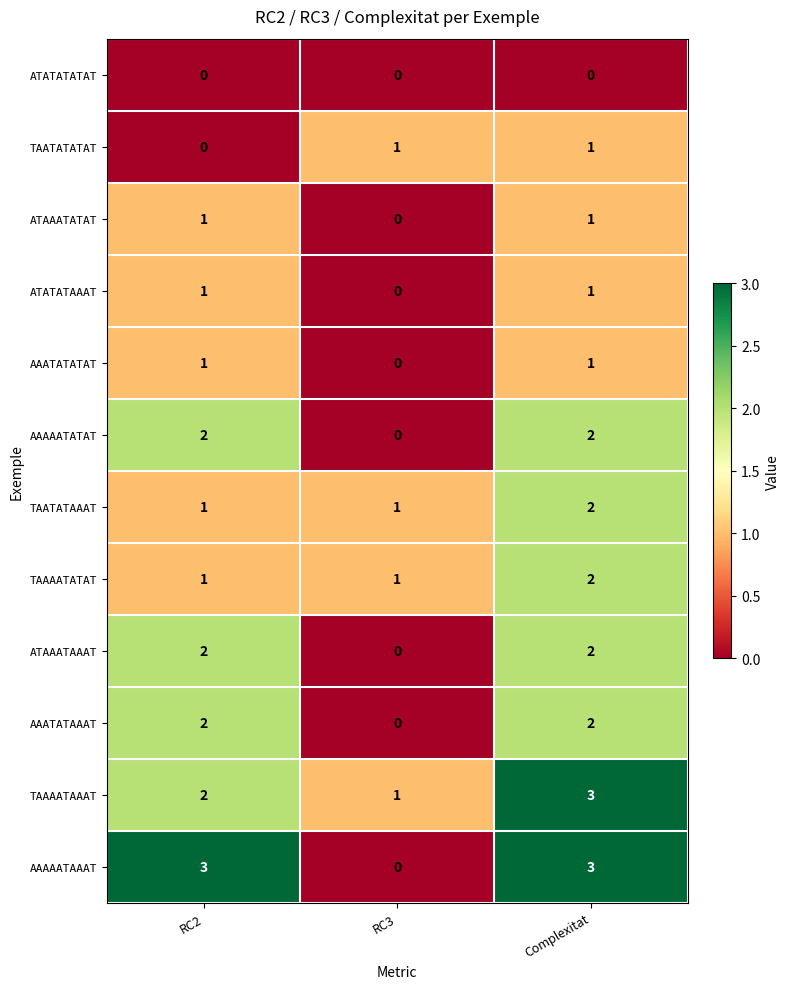

At which category is the sum across all series the highest?

Complexitat